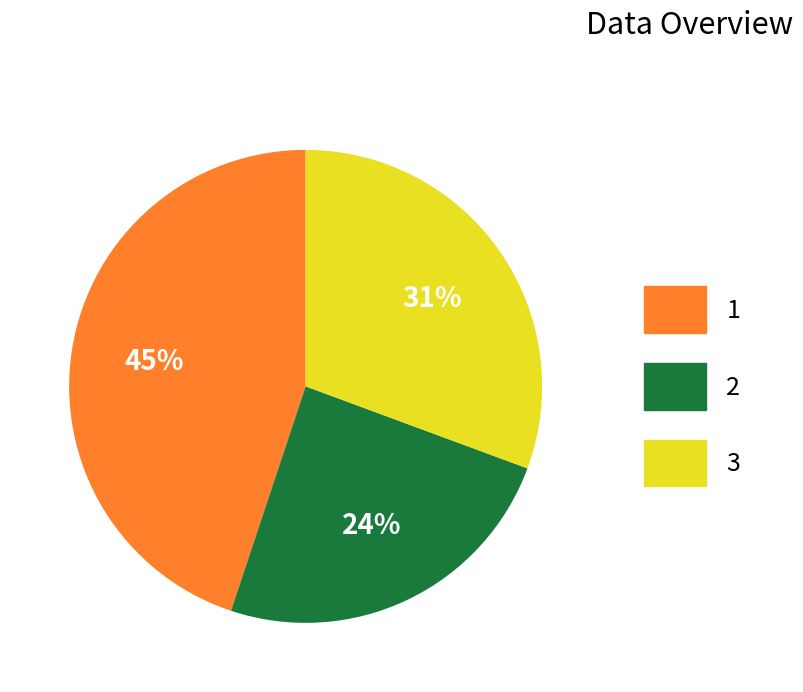

Approximately how many times larger is the value at 2 compared to 1?

0.5